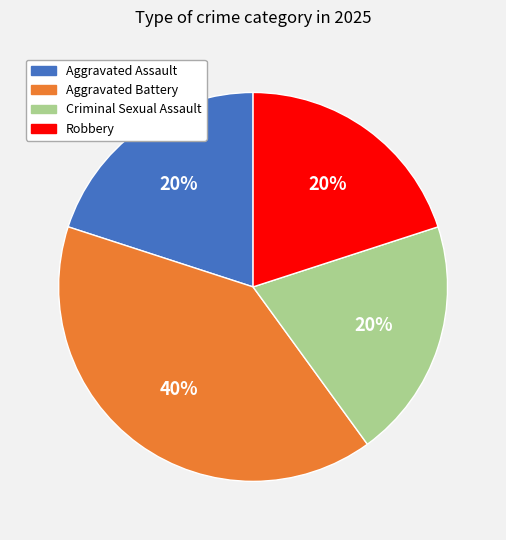

True or false: Criminal Sexual Assault accounts for 20% of the total.

True